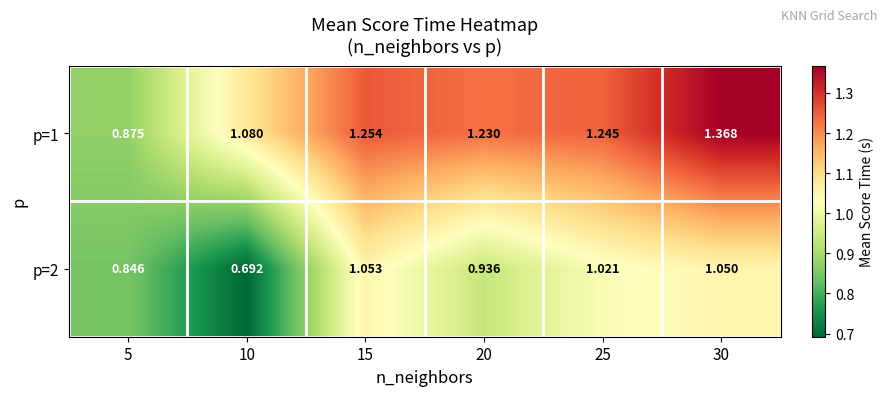

Is the value of p=1 at 20 greater than the value of p=2 at 5?

Yes